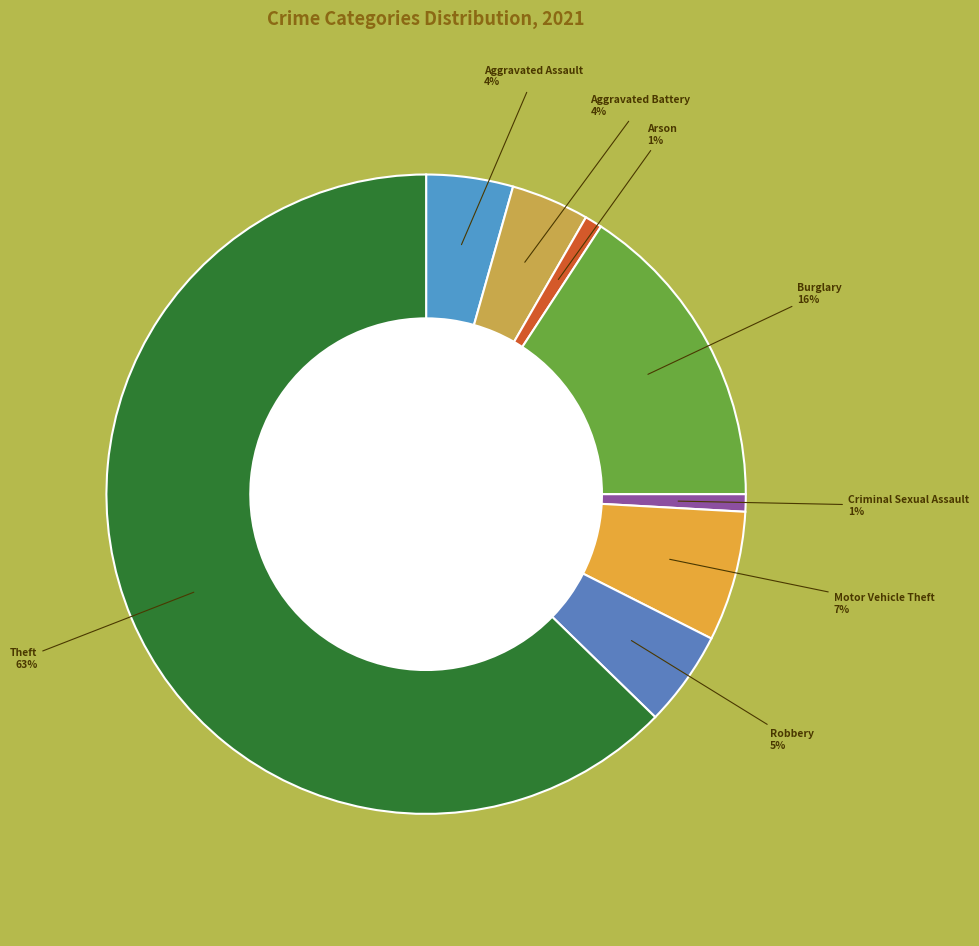

Which category has the biggest portion of the pie?

Theft